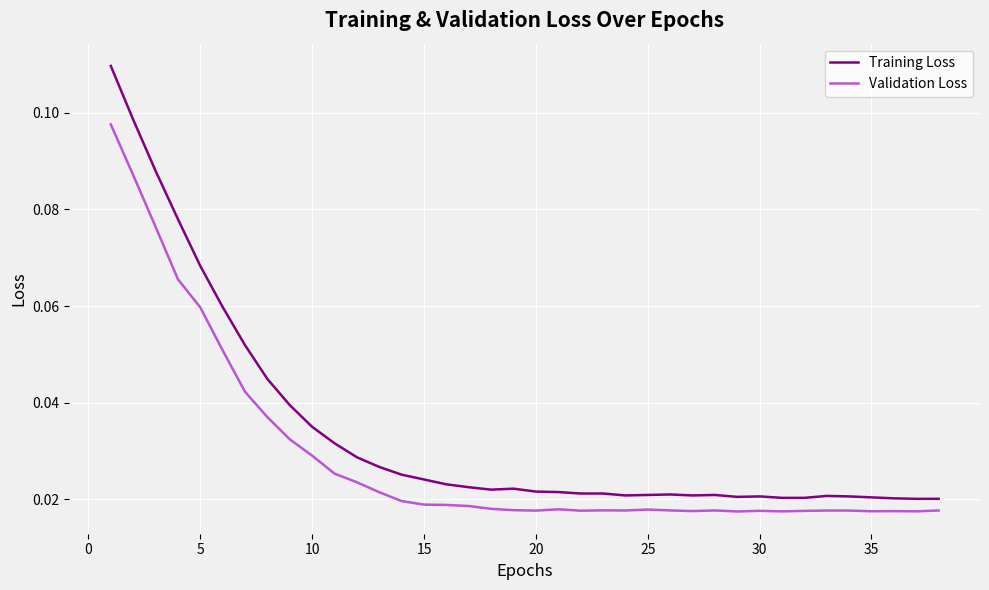

Which series has the largest total across all categories?

Training Loss